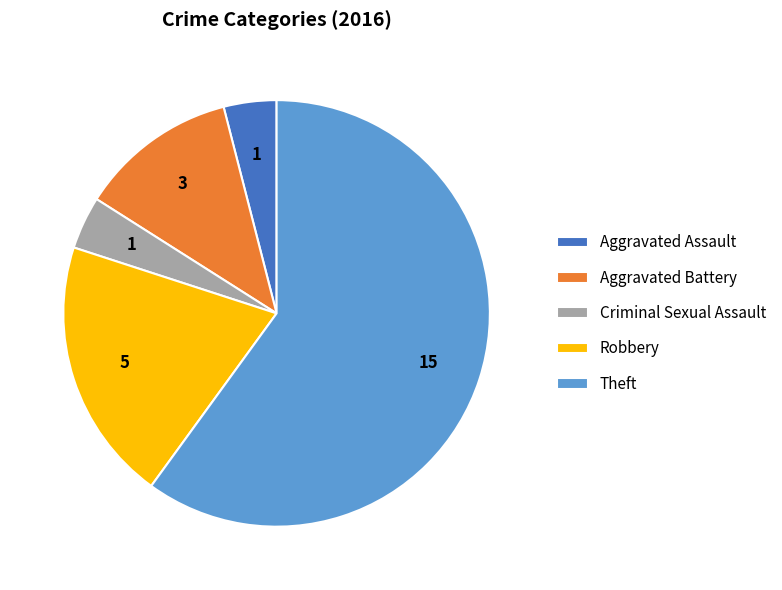

Does any single category account for the majority?

Yes